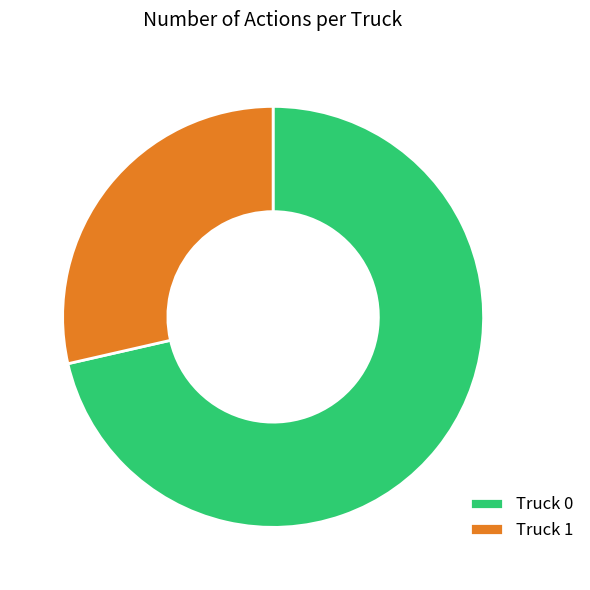

What is the majority slice?

Truck 0